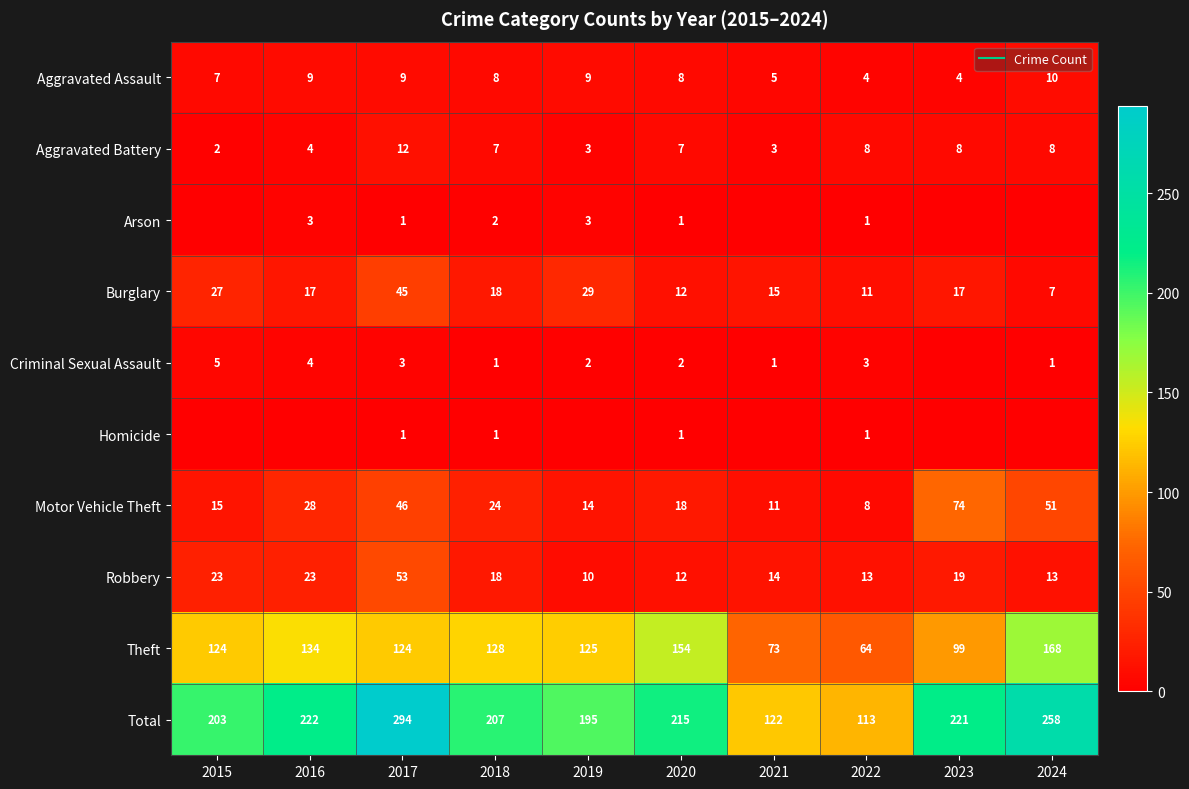

At how many categories does at least one series exceed 156?

8